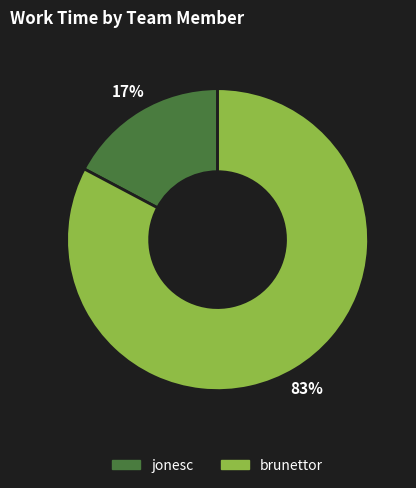

Combined, do jonesc and brunettor account for over 50%?

Yes